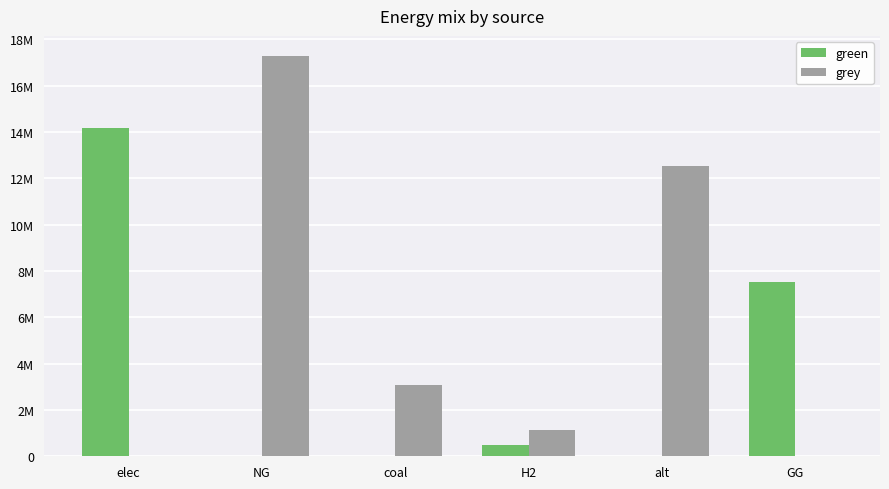

What is the average value of the green series?

3692307.7